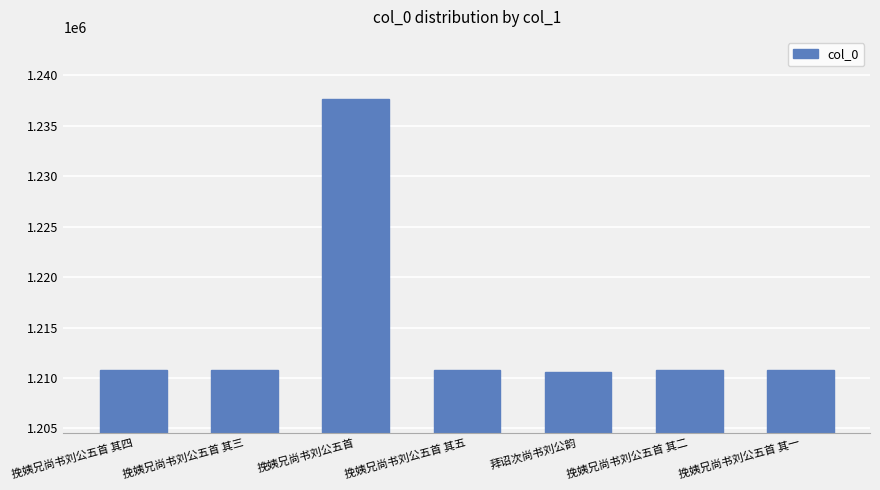

Which label corresponds to the largest value in the chart?

挽姨兄尚书刘公五首